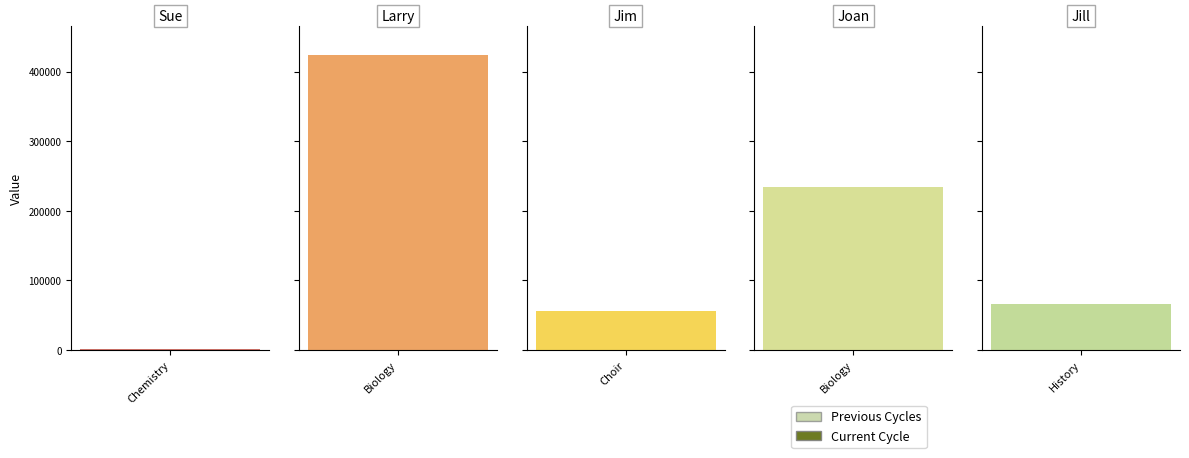

What is the label of the 4th bar from the right?

Biology